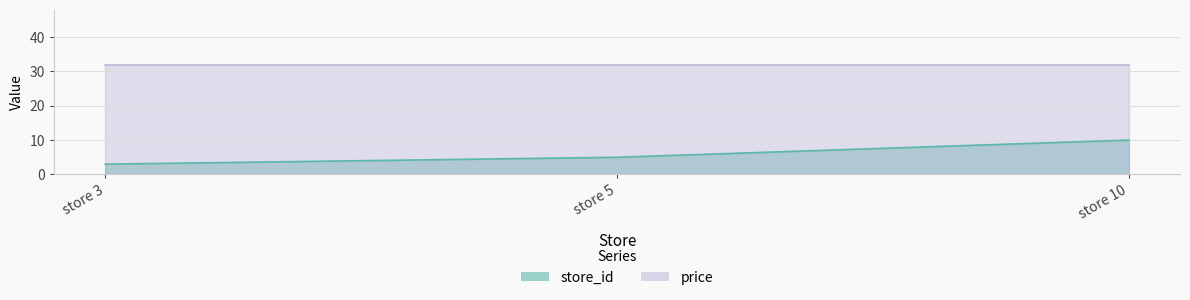

Is it true that the value at store 5 is 9?

False